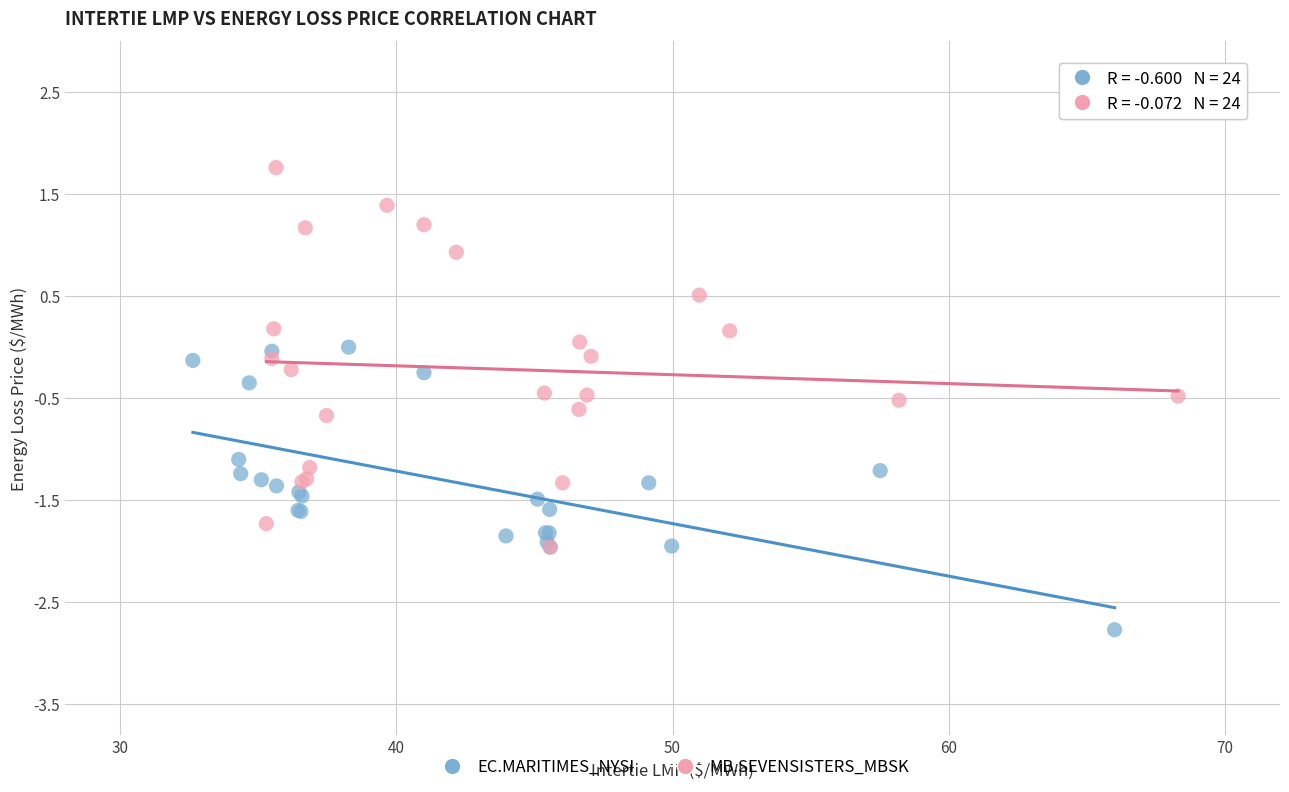

Which series reaches the maximum Y coordinate?

MB.SEVENSISTERS_MBSK